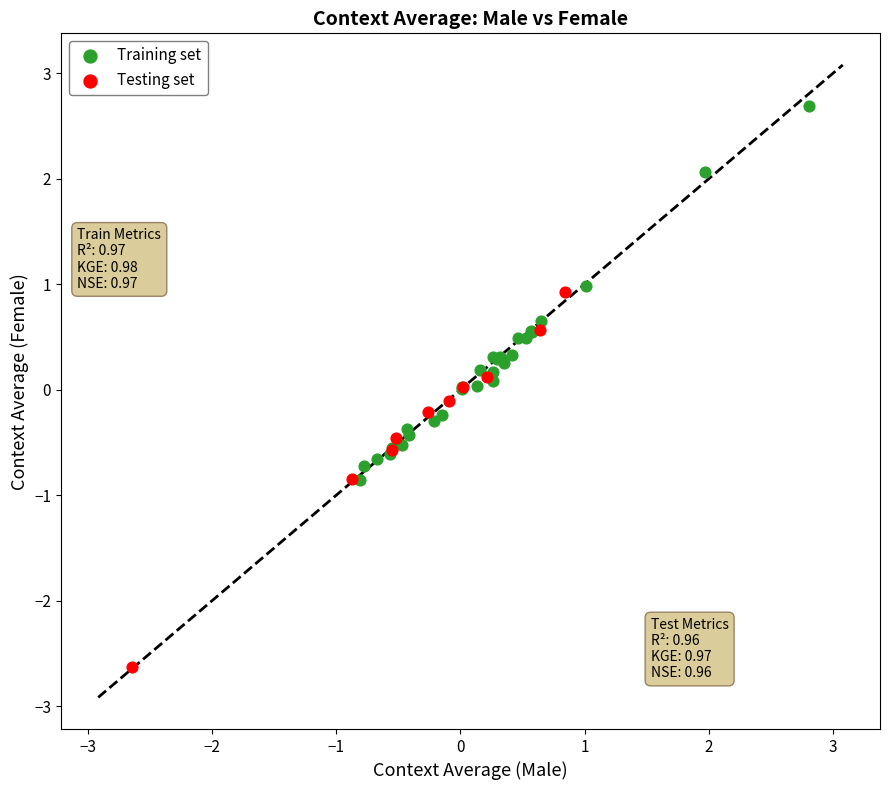

Which series contains the lowest Y value?

Testing set